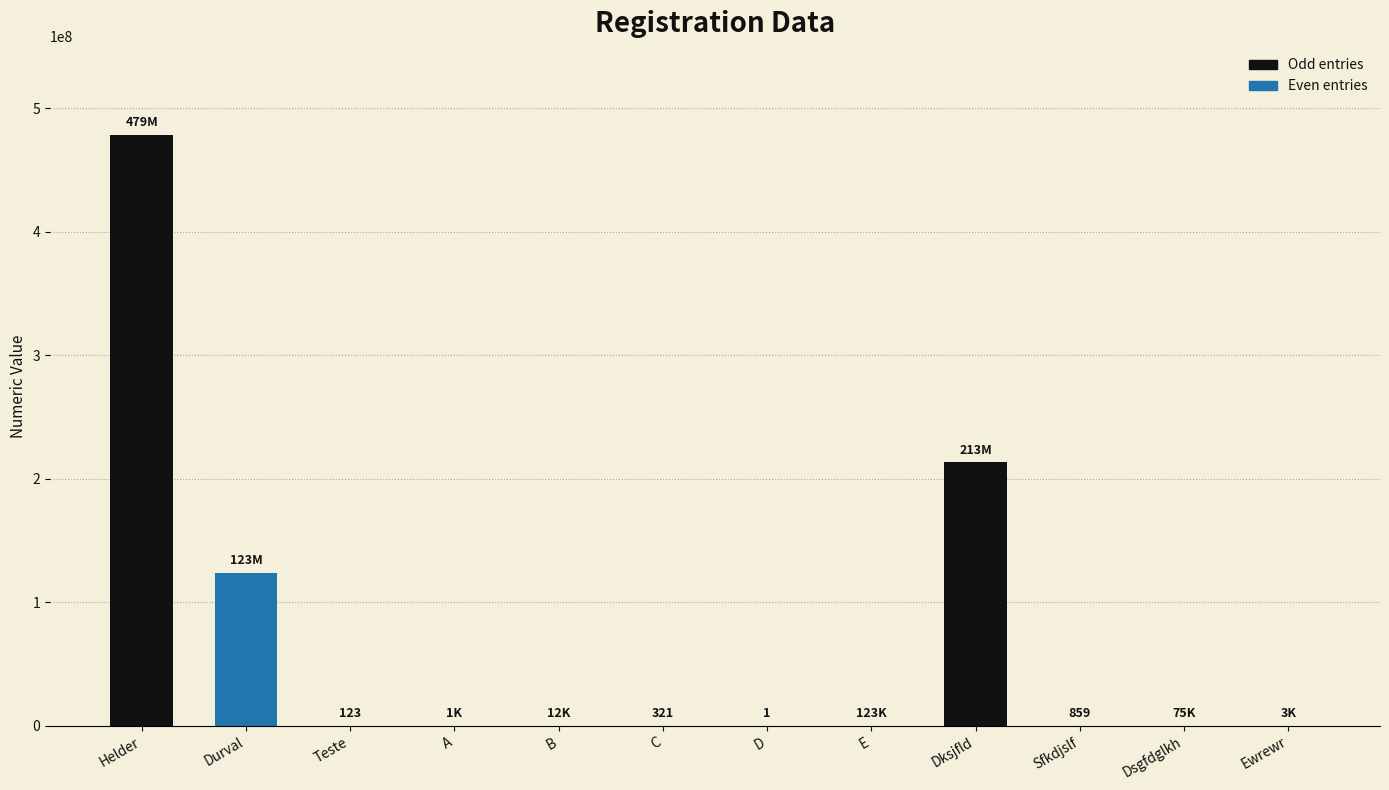

The chart shows a value of 321 at C. True or false?

True